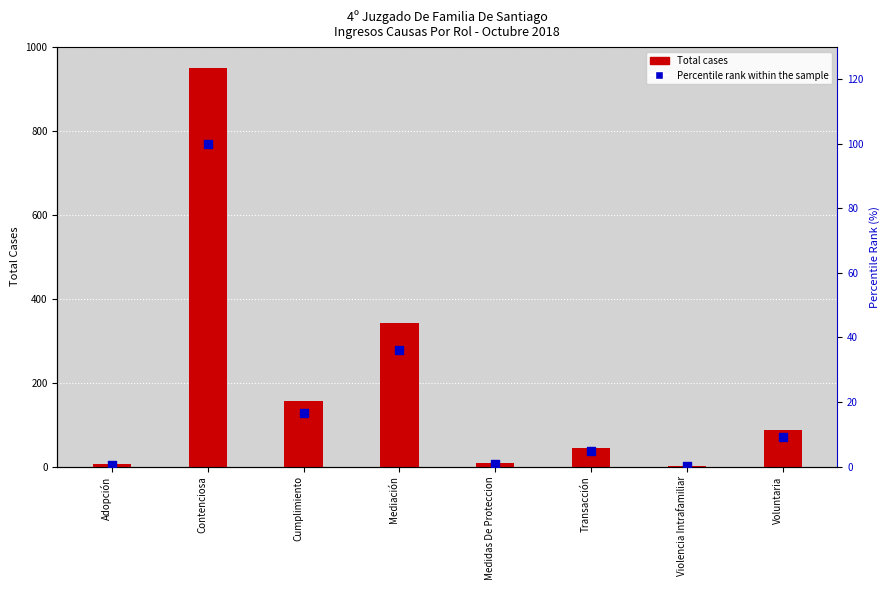

At which category is the sum across all series the highest?

Contenciosa